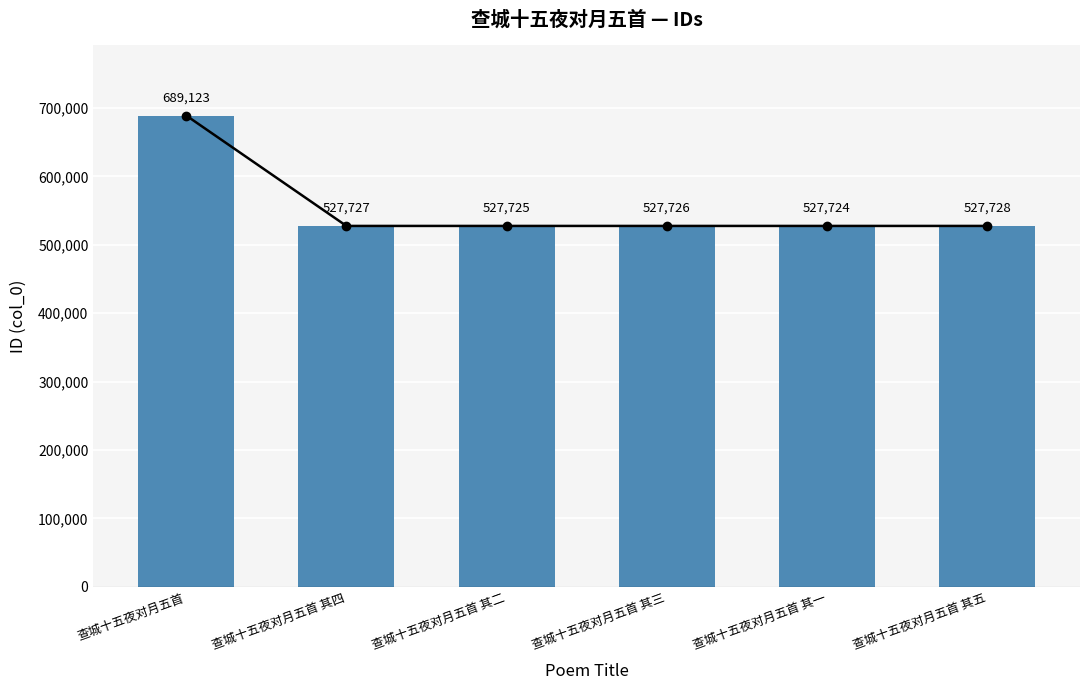

Approximately how many times larger is the value at 查城十五夜对月五首 其一 compared to 查城十五夜对月五首?

0.8